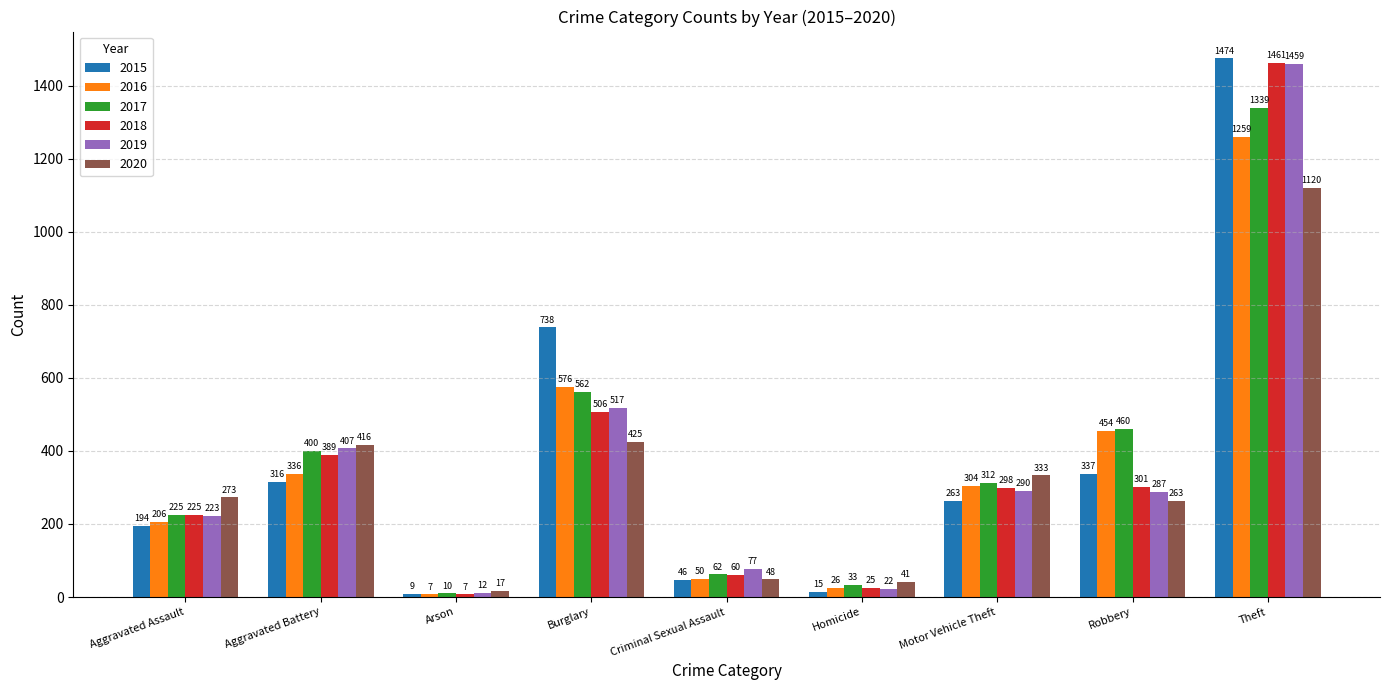

Reading left to right, list all the values displayed in this chart.

2015: Aggravated Assault=194	Aggravated Battery=316	Arson=9	Burglary=738	Criminal Sexual Assault=46	Homicide=15	Motor Vehicle Theft=263	Robbery=337	Theft=1474
2016: Aggravated Assault=206	Aggravated Battery=336	Arson=7	Burglary=576	Criminal Sexual Assault=50	Homicide=26	Motor Vehicle Theft=304	Robbery=454	Theft=1259
2017: Aggravated Assault=225	Aggravated Battery=400	Arson=10	Burglary=562	Criminal Sexual Assault=62	Homicide=33	Motor Vehicle Theft=312	Robbery=460	Theft=1339
2018: Aggravated Assault=225	Aggravated Battery=389	Arson=7	Burglary=506	Criminal Sexual Assault=60	Homicide=25	Motor Vehicle Theft=298	Robbery=301	Theft=1461
2019: Aggravated Assault=223	Aggravated Battery=407	Arson=12	Burglary=517	Criminal Sexual Assault=77	Homicide=22	Motor Vehicle Theft=290	Robbery=287	Theft=1459
2020: Aggravated Assault=273	Aggravated Battery=416	Arson=17	Burglary=425	Criminal Sexual Assault=48	Homicide=41	Motor Vehicle Theft=333	Robbery=263	Theft=1120